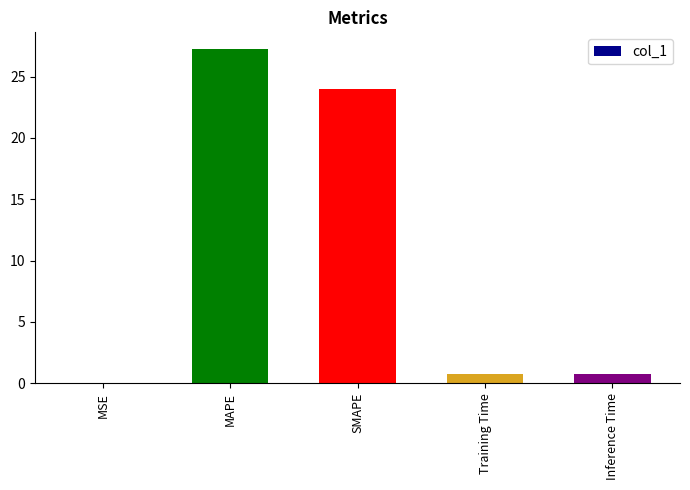

What is the average value?

10.5